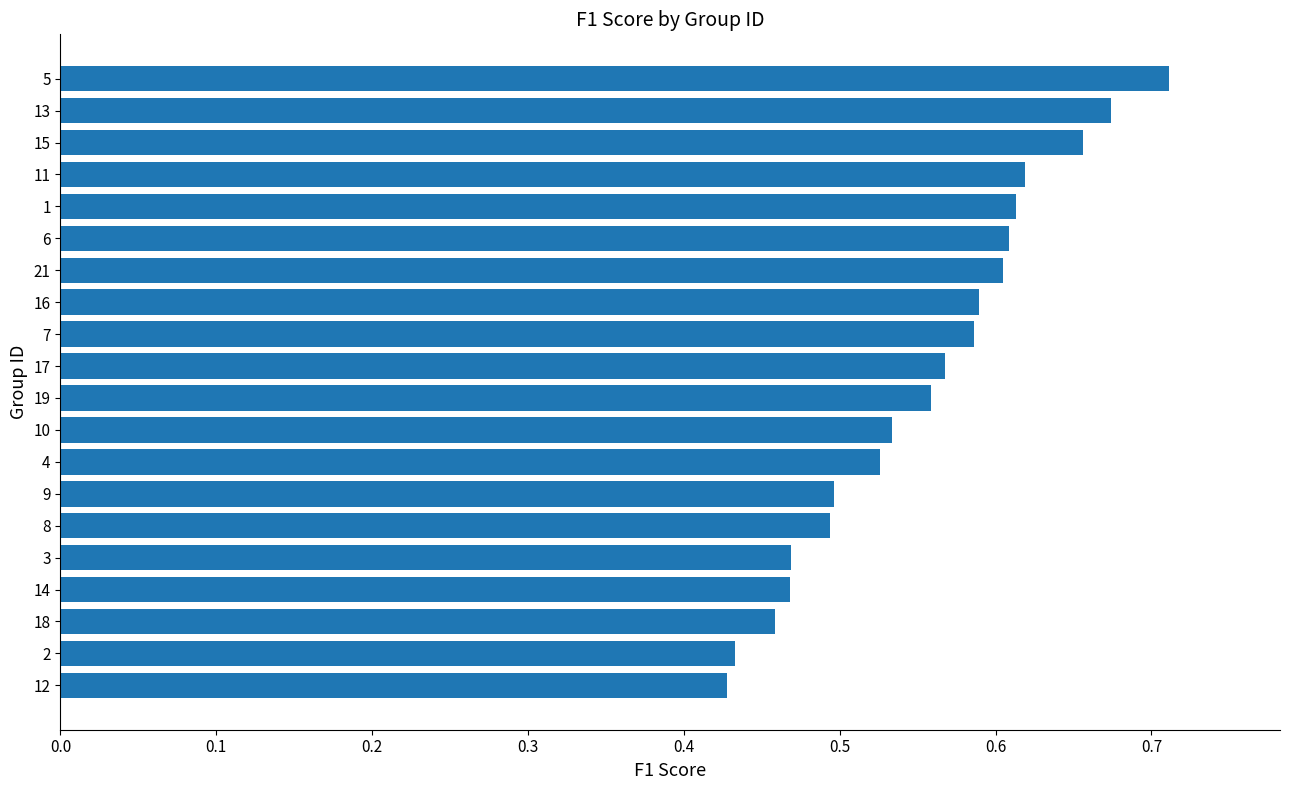

What is the sum of all values?

11.1